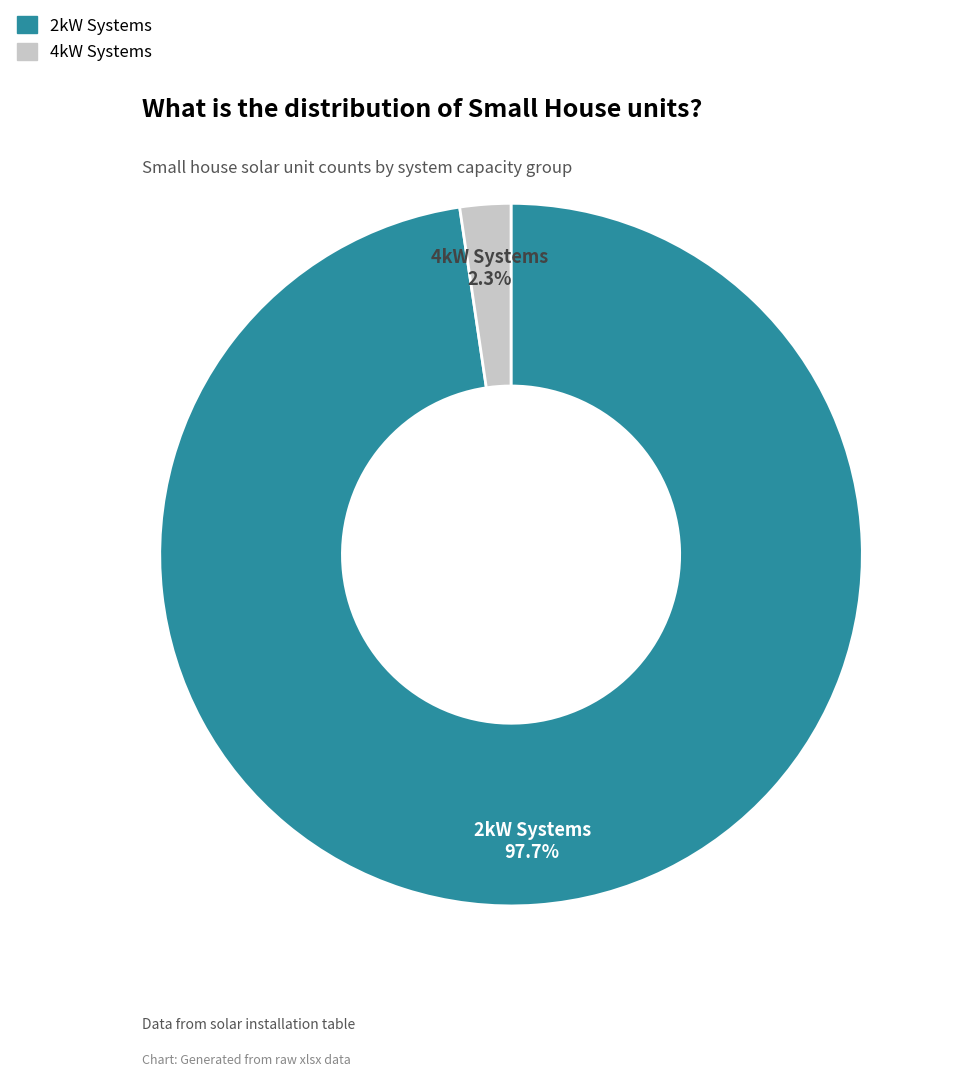

Is there any slice that represents more than half of the pie?

Yes